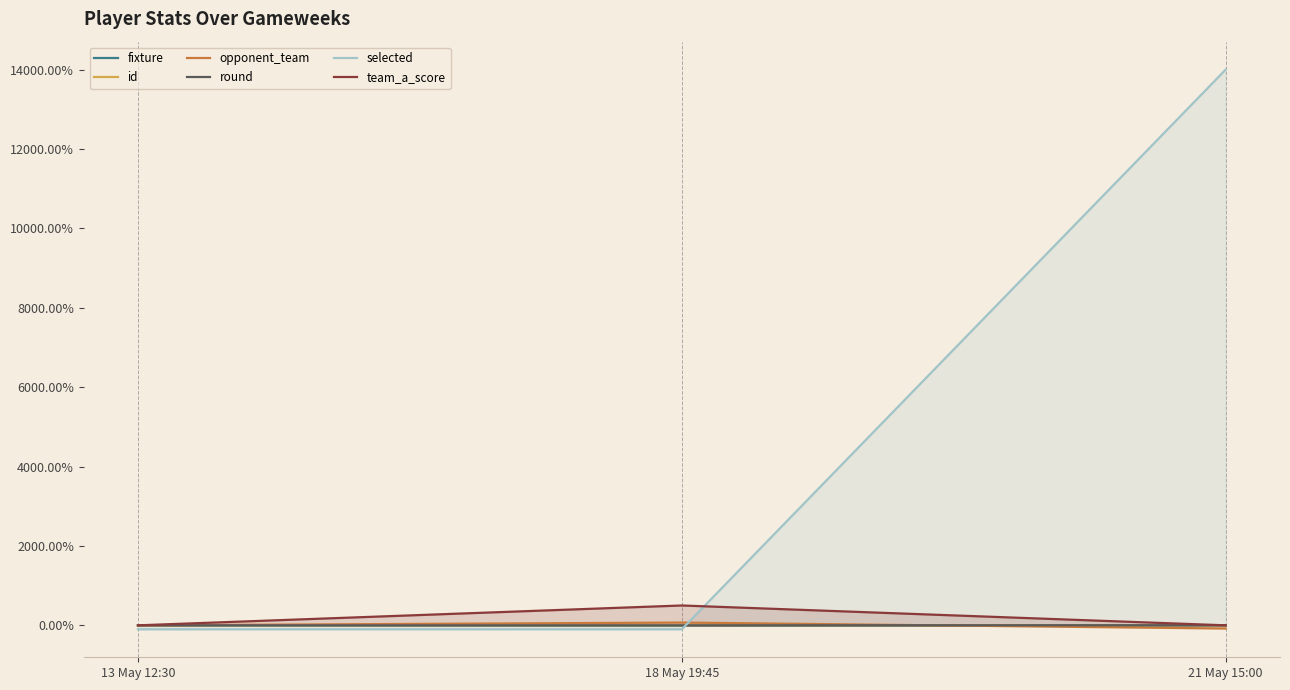

At 18 May 19:45, list the series in order from largest to smallest.

team_a_score, opponent_team, round, id, fixture, selected